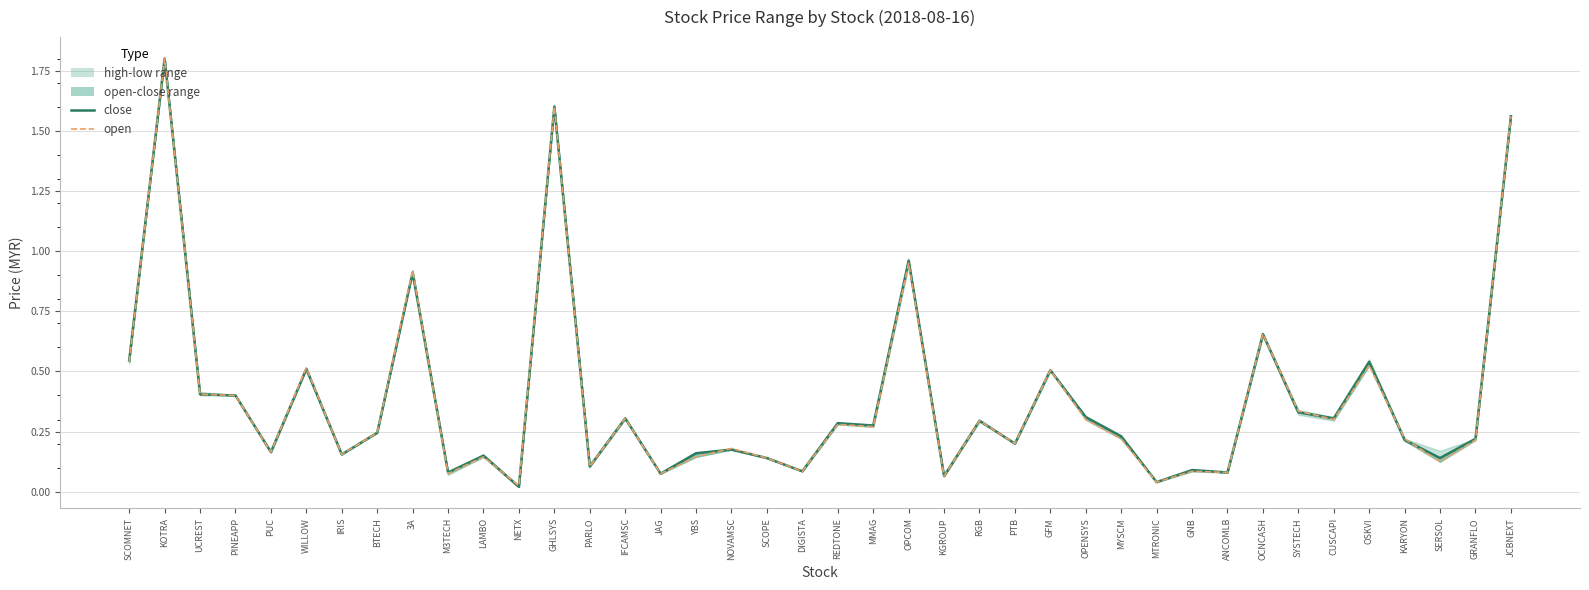

What is the difference between the maximum and minimum values in the close series?

1.8